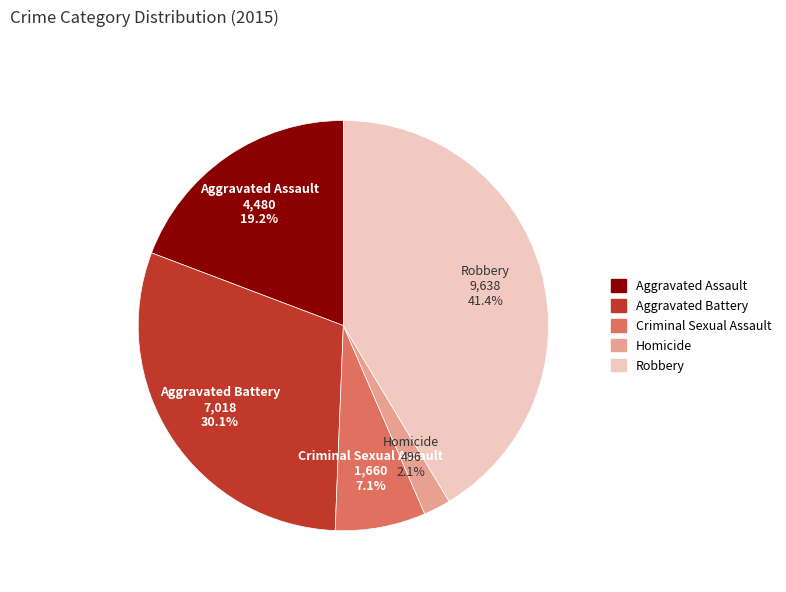

Is there a majority slice in this chart?

No